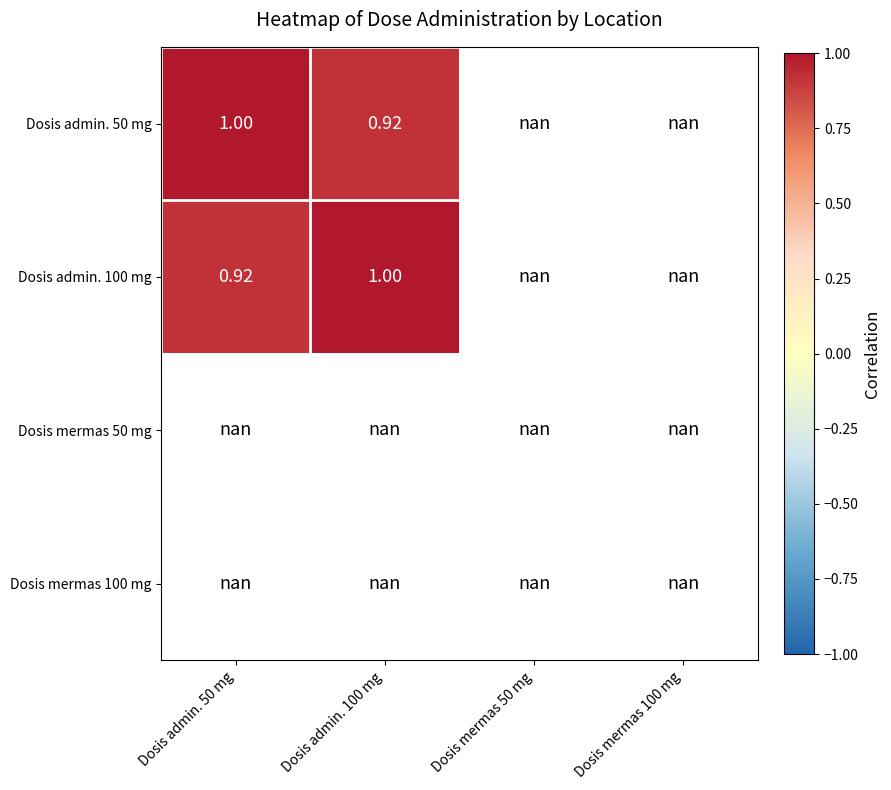

The Dosis admin. 100 mg series shows 1.4 at Dosis admin. 50 mg. True or false?

False